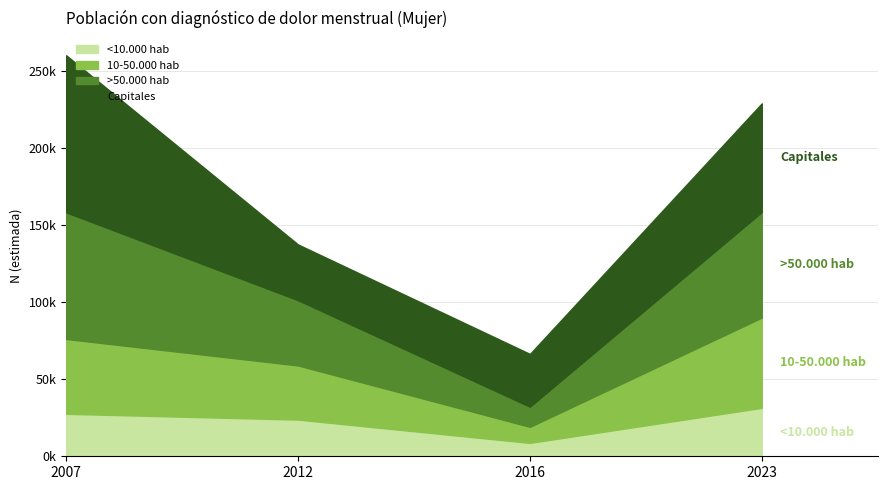

At which label does >50.000 hab reach its minimum?

2016